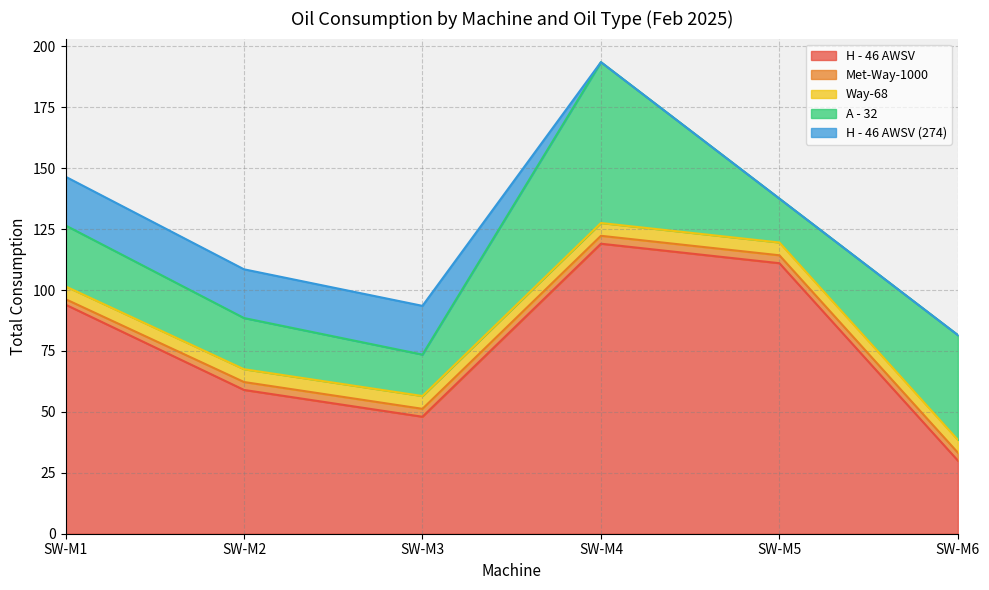

Reading left to right, what are all the values shown in this chart?

H - 46 AWSV: SW-M1=94.0	SW-M2=59.0	SW-M3=48.0	SW-M4=119.0	SW-M5=111.0	SW-M6=30.0
Met-Way-1000: SW-M1=2.2	SW-M2=3.2	SW-M3=3.2	SW-M4=3.2	SW-M5=3.2	SW-M6=3.2
Way-68: SW-M1=5.2	SW-M2=5.2	SW-M3=5.2	SW-M4=5.2	SW-M5=5.2	SW-M6=5.2
A - 32: SW-M1=25.0	SW-M2=21.0	SW-M3=17.0	SW-M4=66.0	SW-M5=18.0	SW-M6=43.0
H - 46 AWSV (274): SW-M1=20.0	SW-M2=20.0	SW-M3=20.0	SW-M4=0.0	SW-M5=0.0	SW-M6=0.0